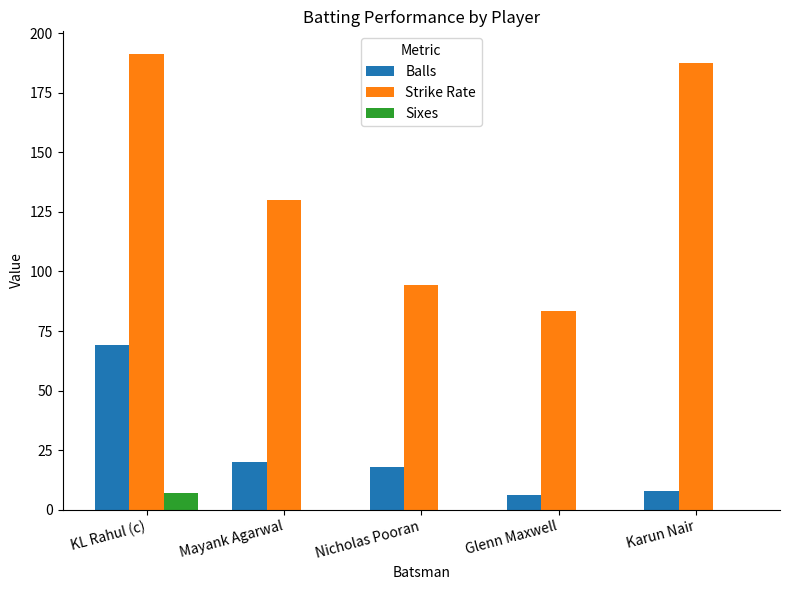

What is the greatest value displayed?

191.3